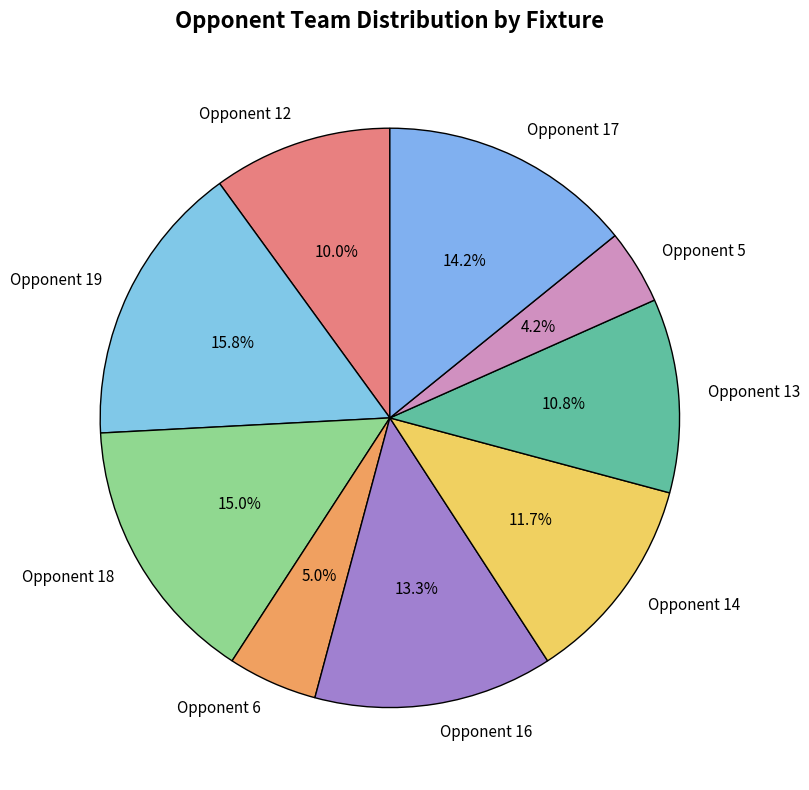

What percentage is the Opponent 5 slice, to the nearest percent?

4%